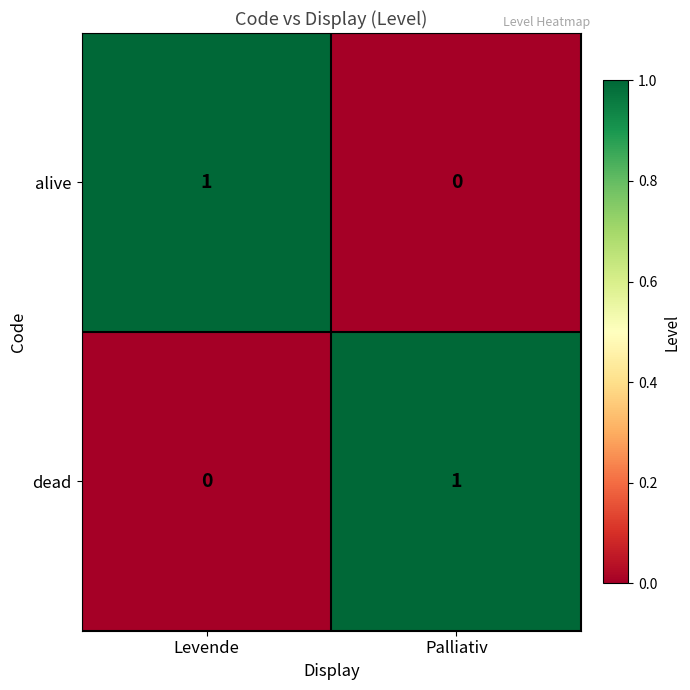

Reading right to left, what are all the values shown in this chart?

alive: Palliativ=0	Levende=1
dead: Palliativ=1	Levende=0